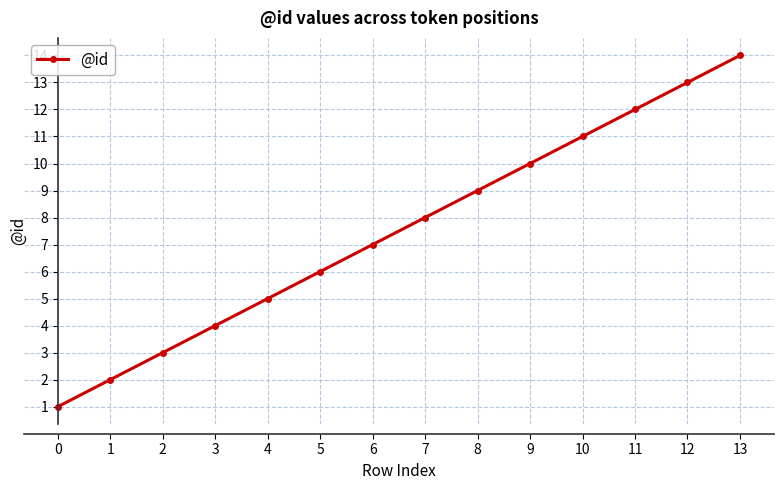

Rank the categories by value from lowest to highest.

0, 1, 2, 3, 4, 5, 6, 7, 8, 9, 10, 11, 12, 13